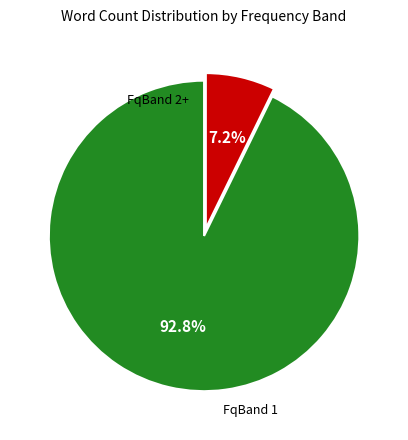

Is there a majority slice in this chart?

Yes